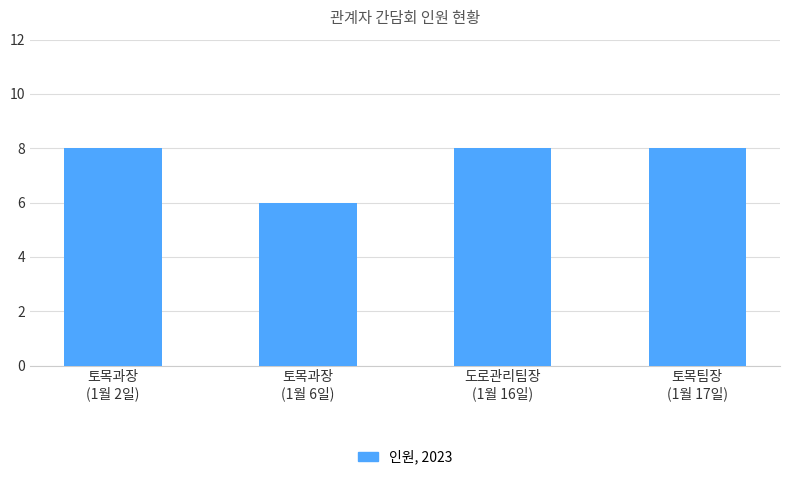

What is the ratio of the value at 토목팀장
(1월 17일) to the value at 토목과장
(1월 6일)?

1.3